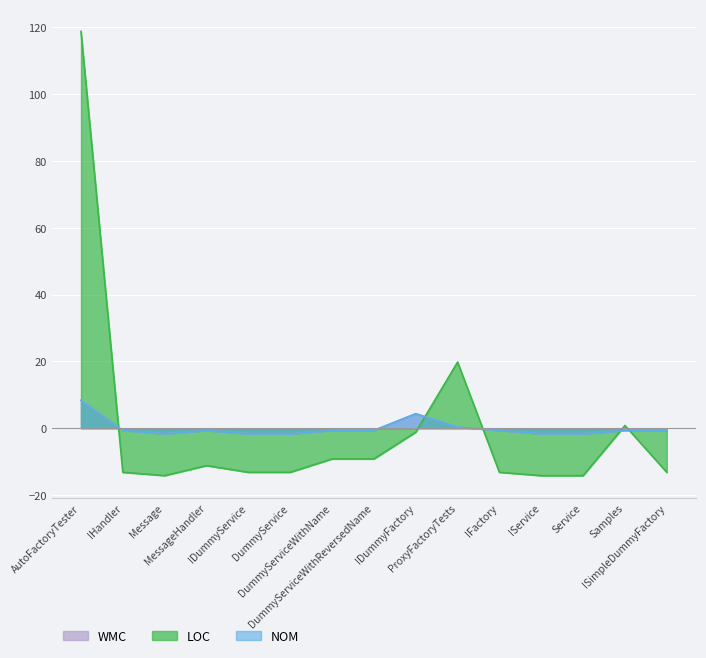

What position from the left is ProxyFactoryTests?

10